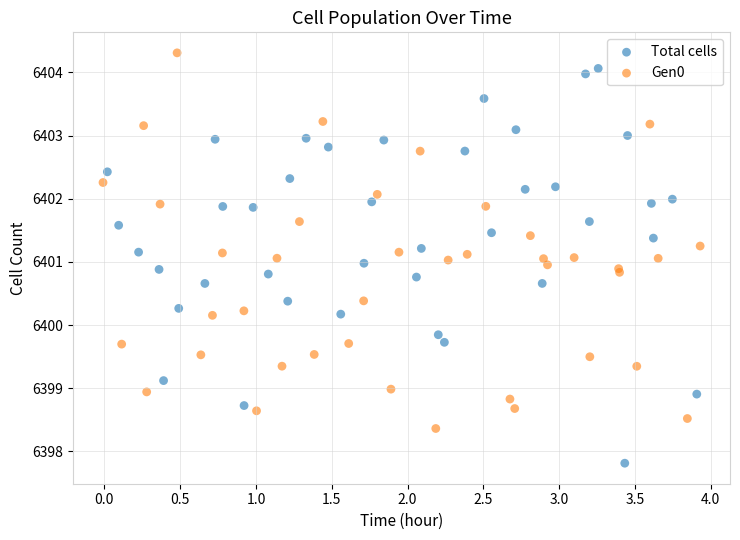

Which series has the largest Y range (max minus min)?

Total cells